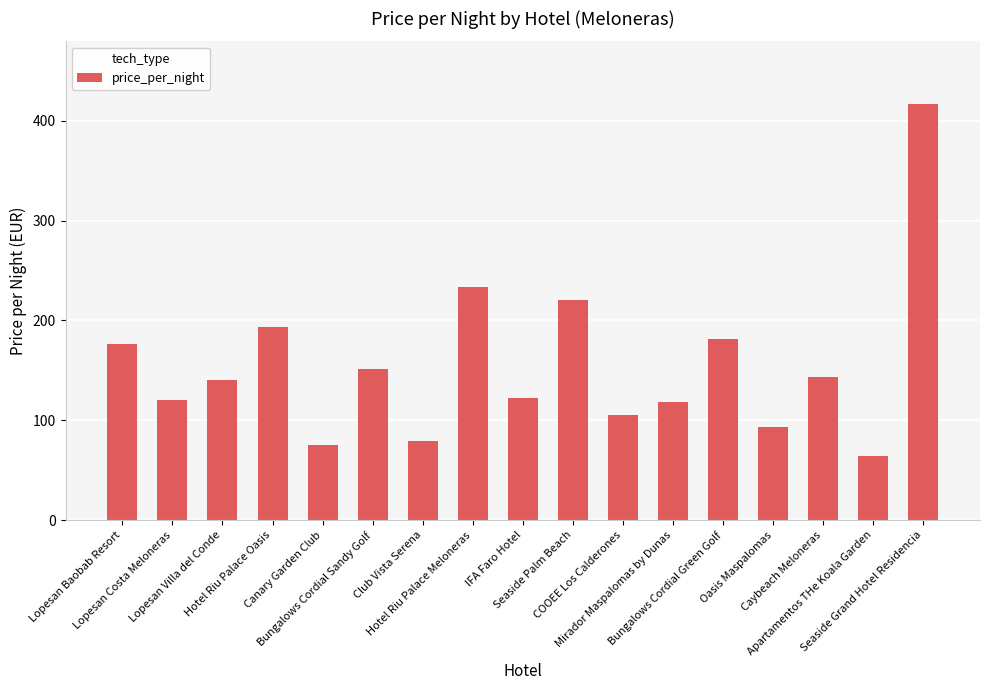

Does the chart contain any negative values?

No